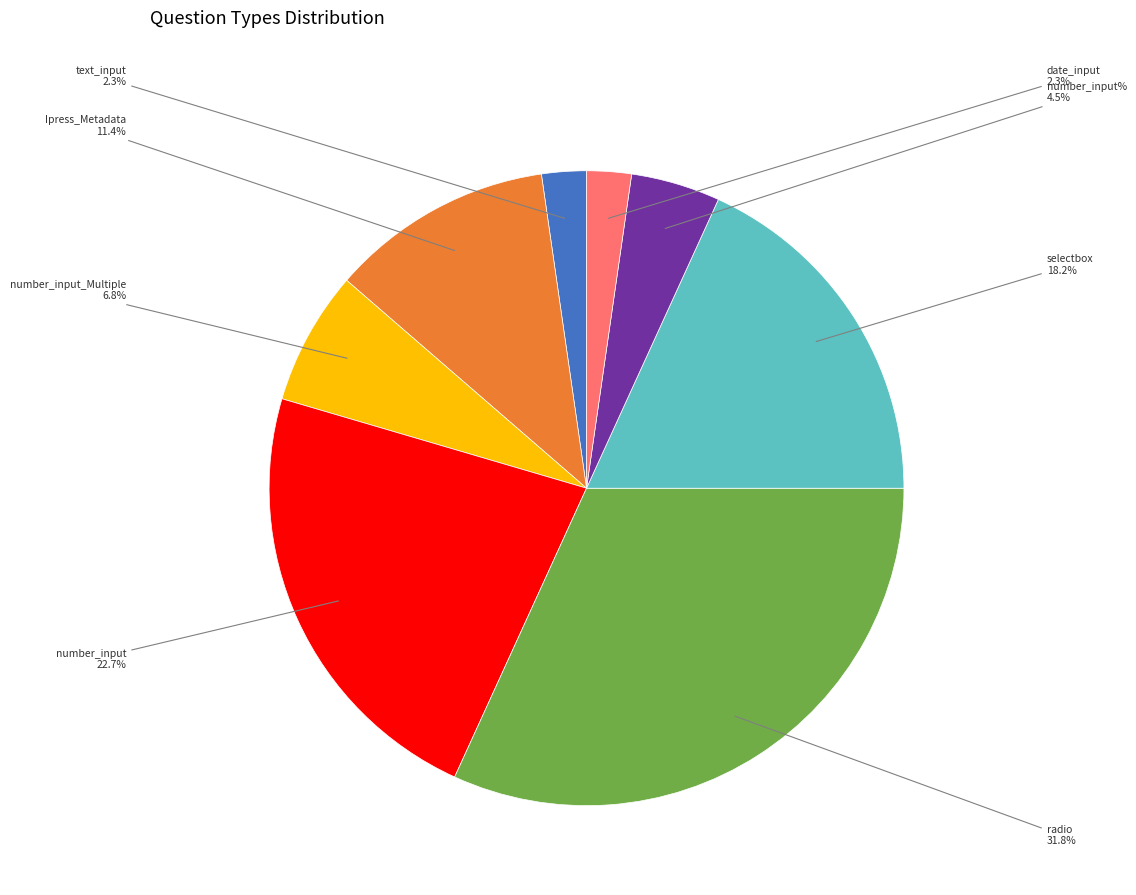

To the nearest percent, what portion does selectbox represent?

18%